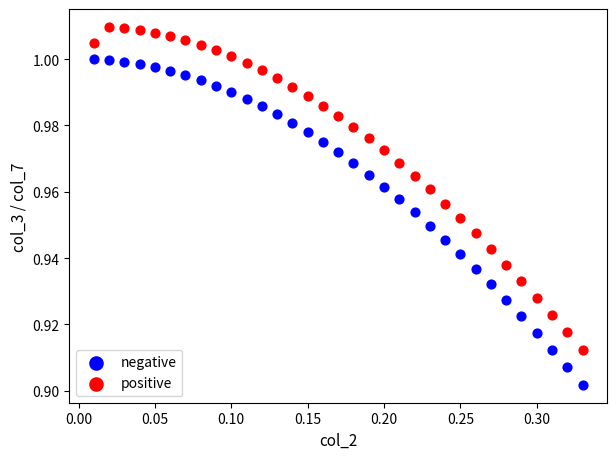

Across all data points, what is the range of X values (max minus min)?

0.3